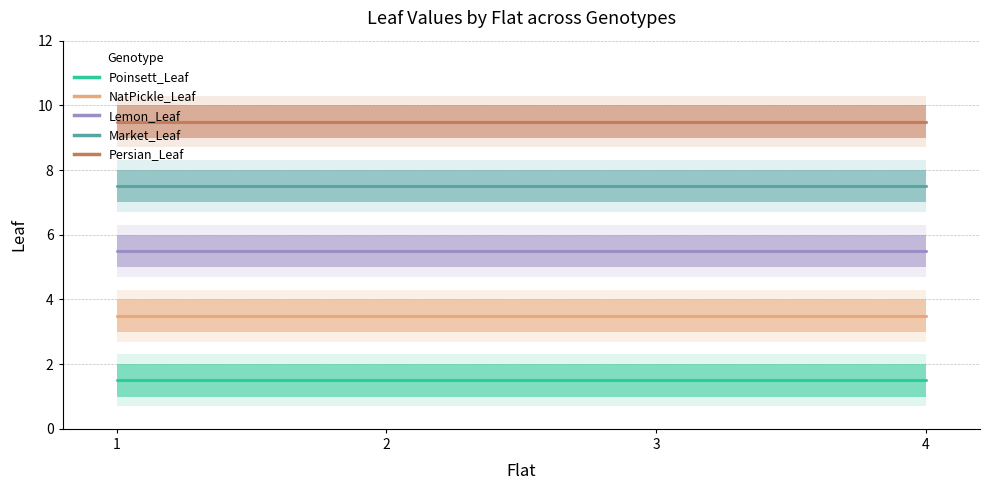

What is the spread (max minus min) of values at 3?

8.0